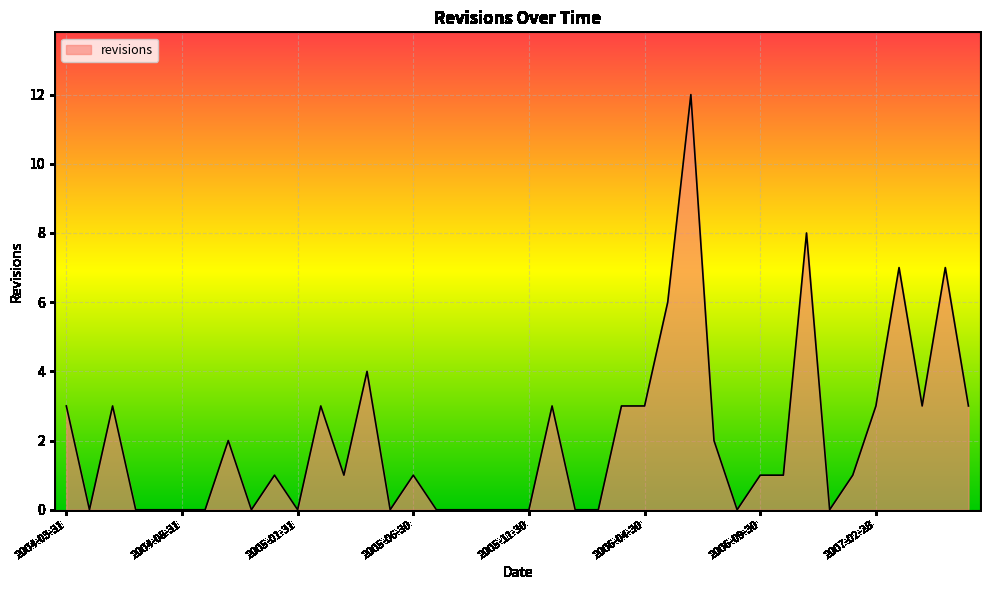

What is the difference between the maximum and minimum values?

12